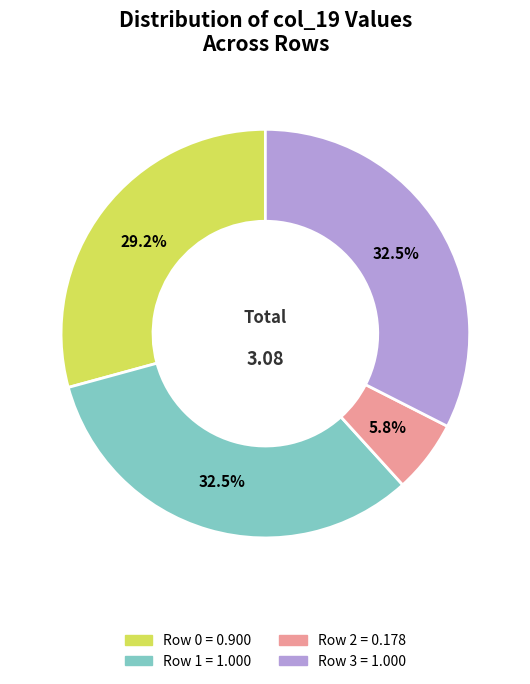

Count the number of slices in the pie.

4